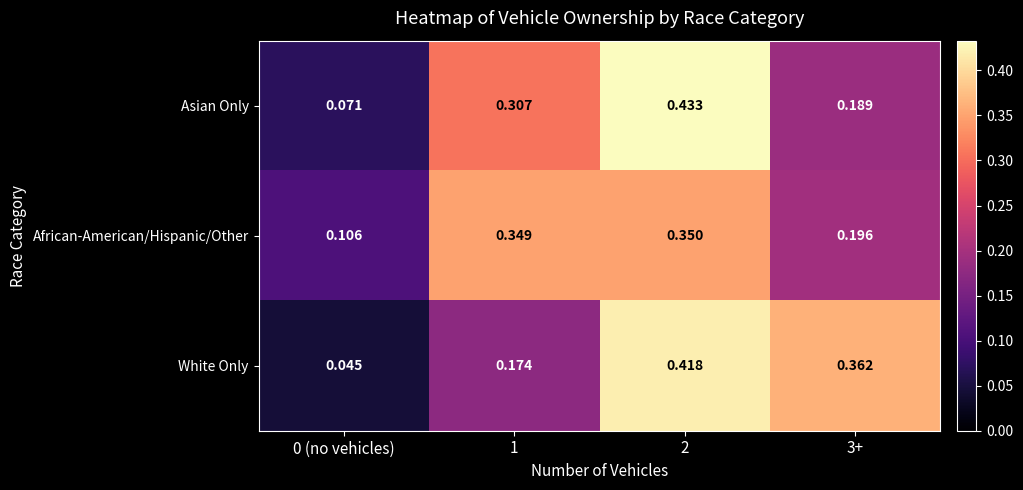

Which series has the widest spread of values?

White Only